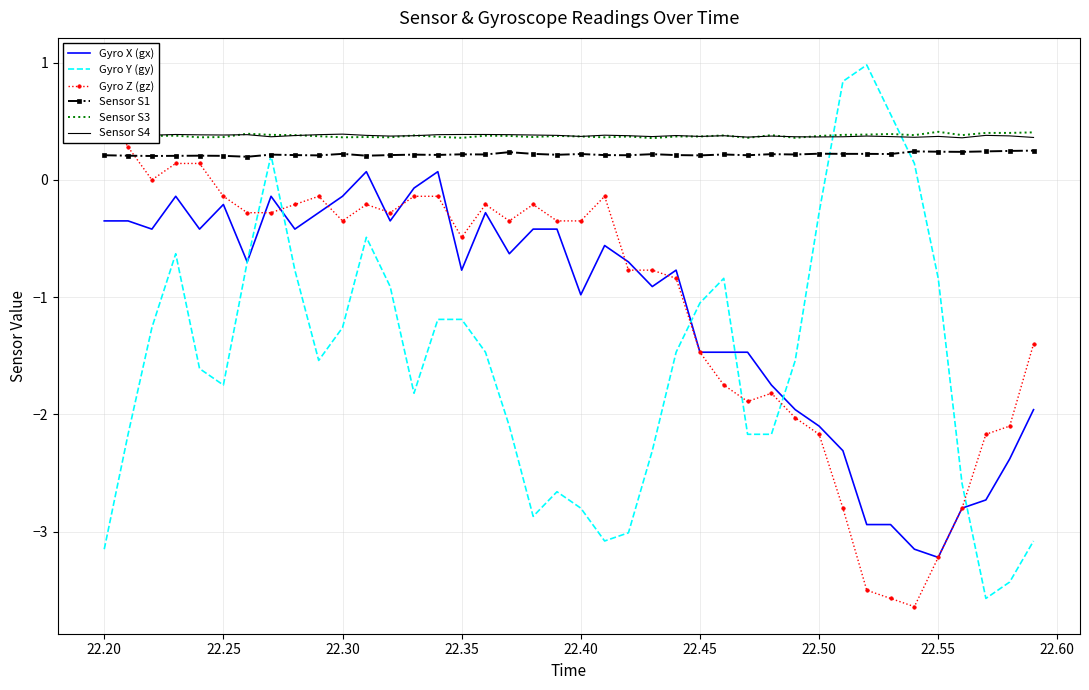

True or false: Sensor S3 and Gyro X (gx) intersect in this chart.

False